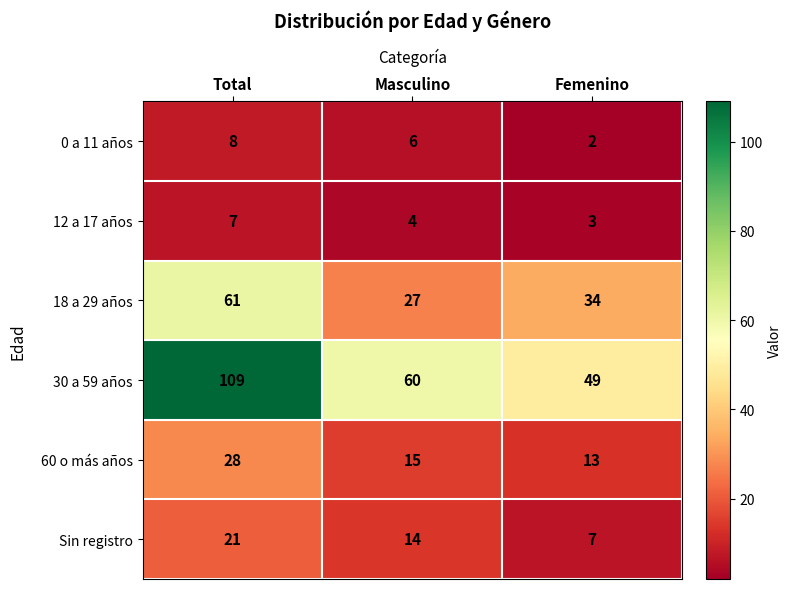

At which category does the chart reach its peak across all series?

Total